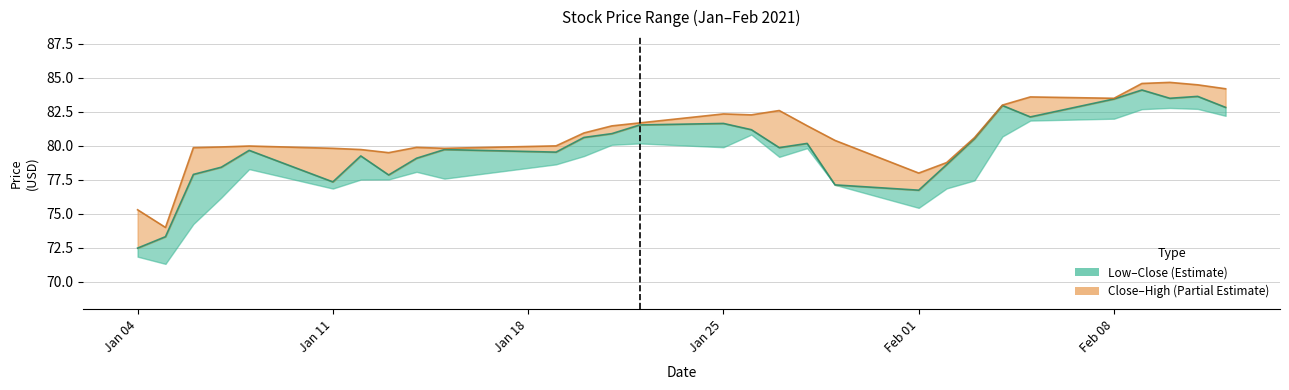

How many interior local valleys does the Close series have?

7